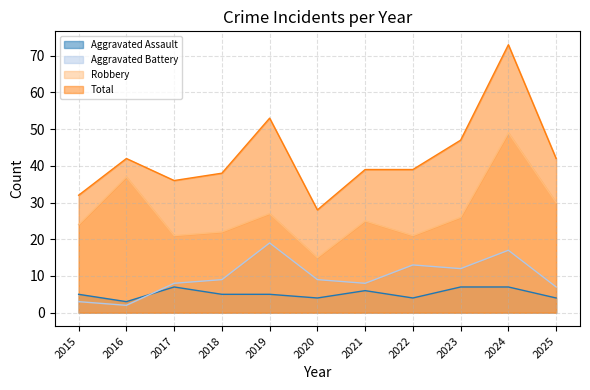

How many data points in Robbery are less than 25?

5